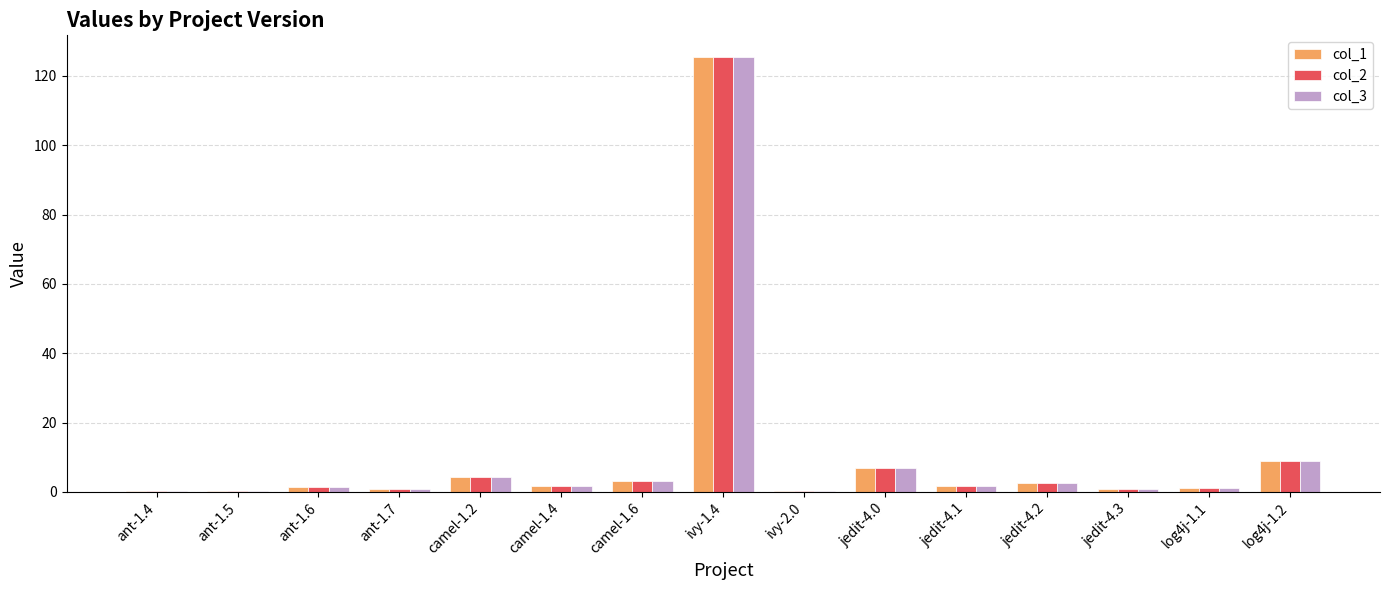

What is the total value across all series at jedit-4.0?

20.5